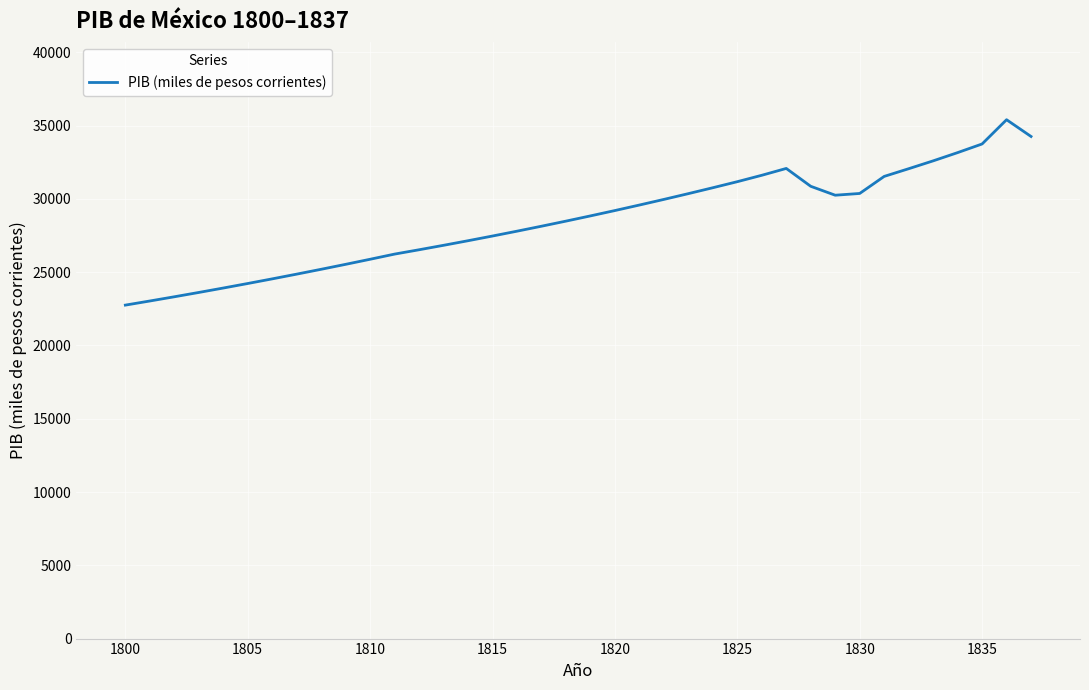

What is the maximum value shown in the chart?

35406.4